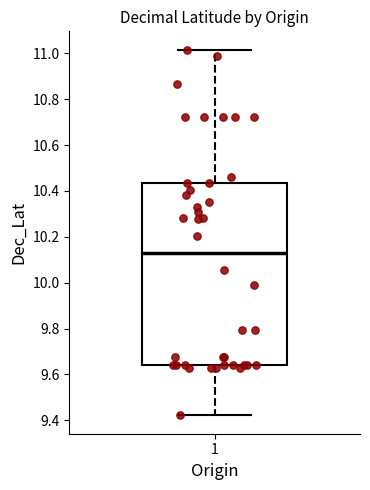

Transcribe this box plot: give where the median line is, the range the box spans, and where the two whiskers end, as read against the y-axis. The values are not printed on the chart, so give them approximately, as read against the axis.

median 10.12, box 9.64 to 10.44, whiskers 9.42 to 11.02